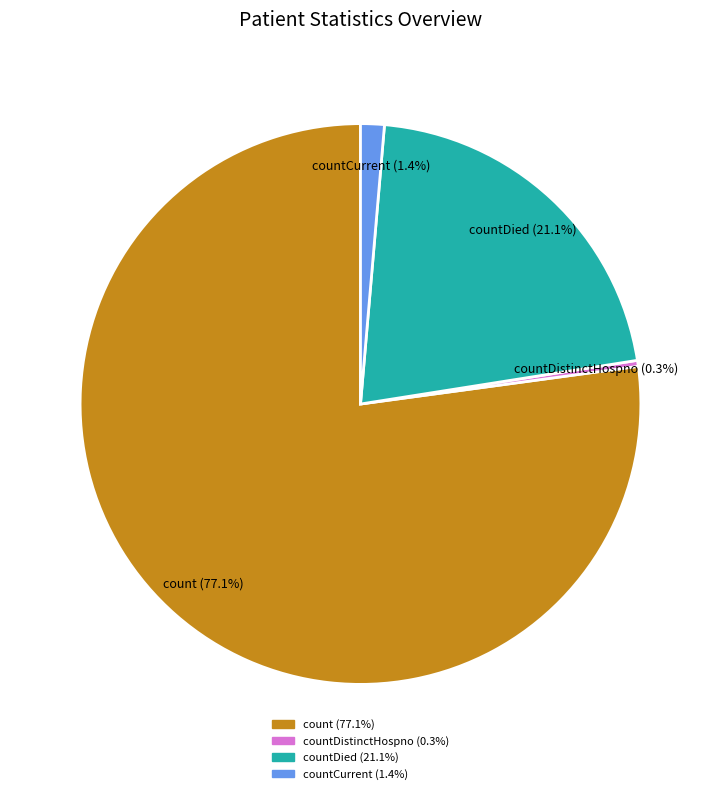

Is there any slice that represents more than half of the pie?

Yes